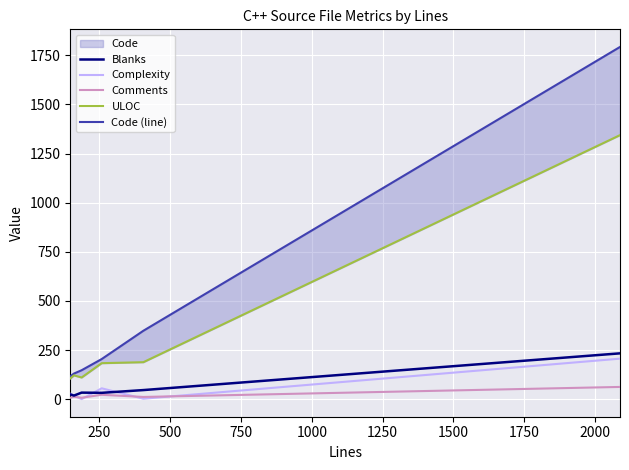

What is the maximum value for Blanks?

233